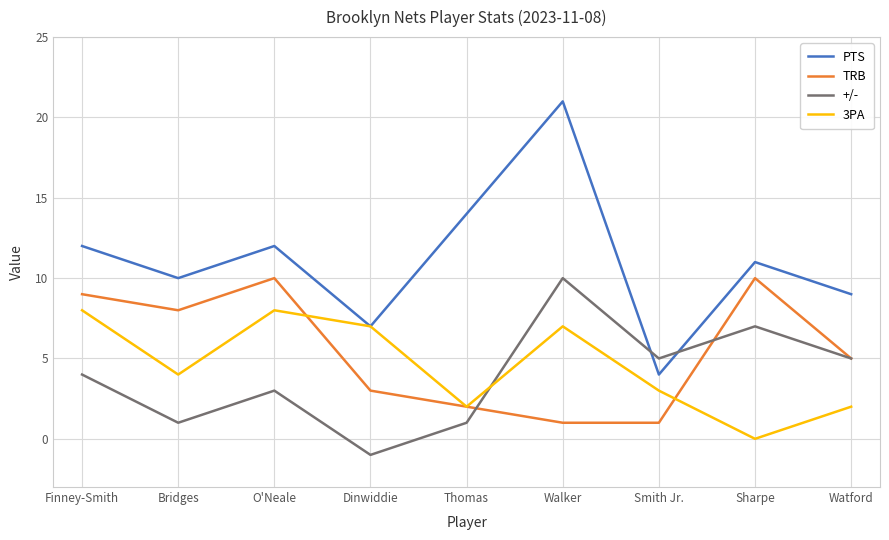

At which category does the chart reach its peak across all series?

Walker